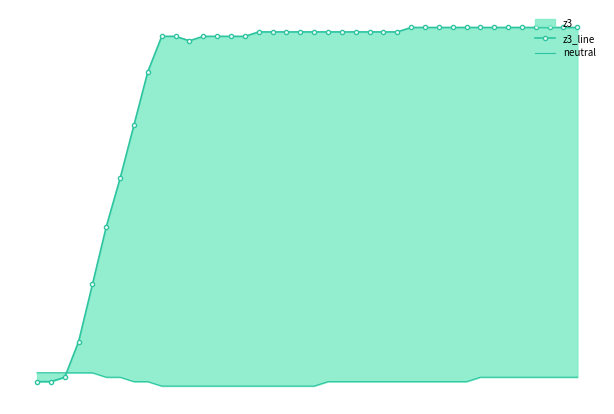

The neutral series shows 50.5 at 27. True or false?

False